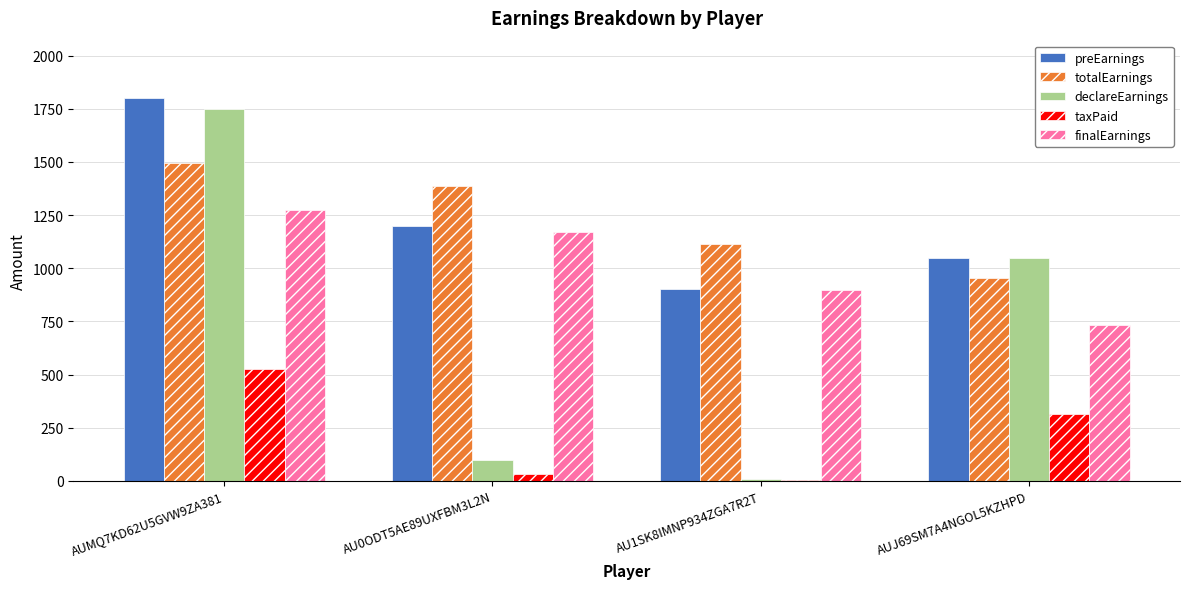

Is the value of preEarnings at AUMQ7KD62U5GVW9ZA381 greater than the value of finalEarnings at AUJ69SM7A4NGOL5KZHPD?

Yes